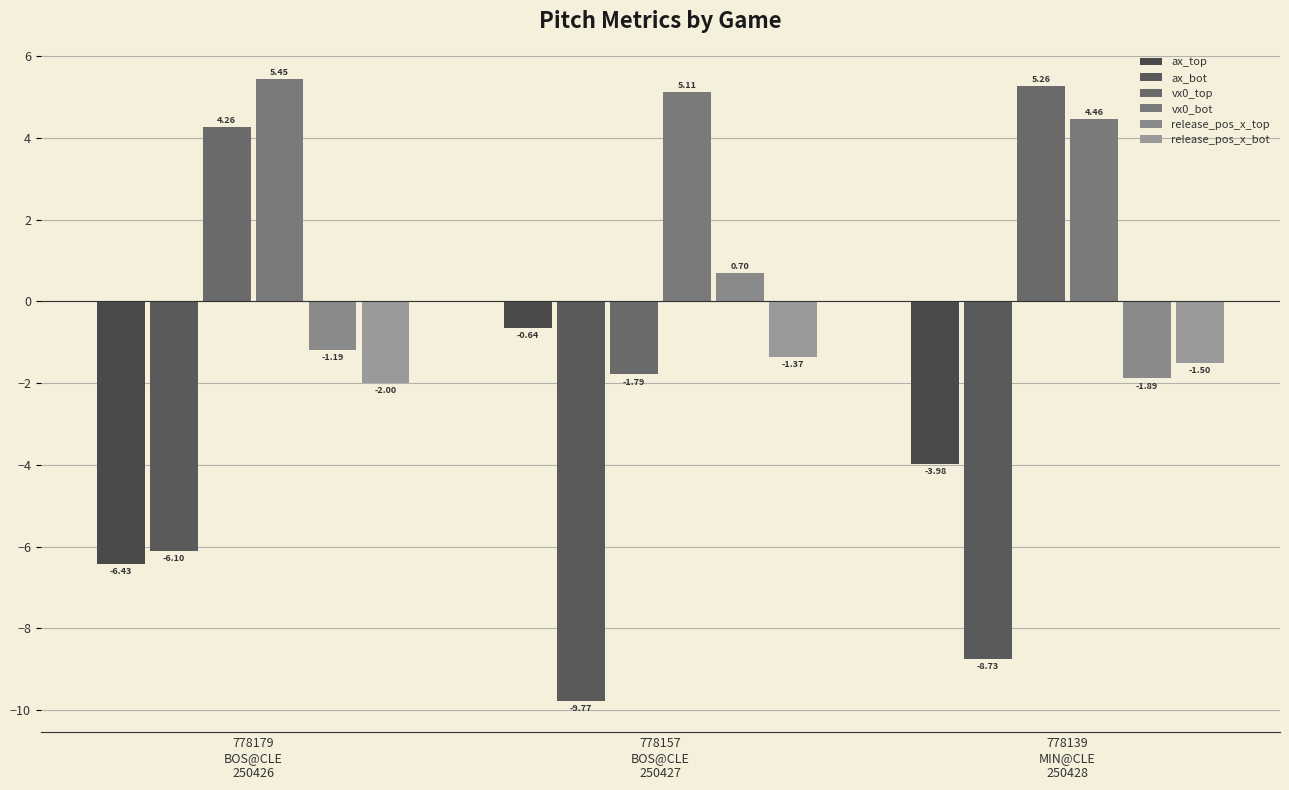

Which has a higher value, 778179
BOS@CLE
250426 or 778157
BOS@CLE
250427?

778157
BOS@CLE
250427